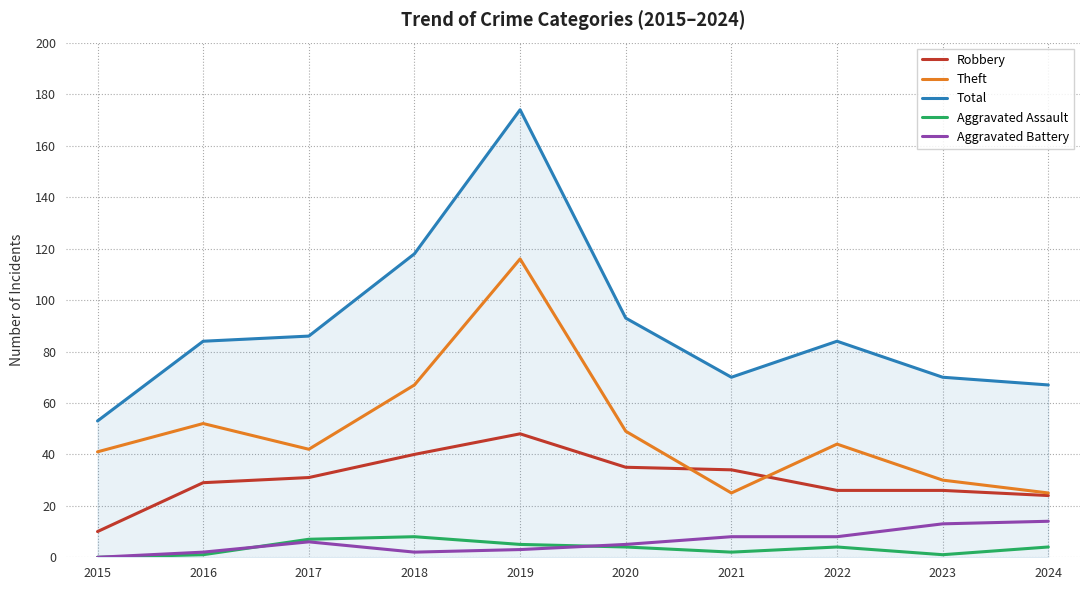

Is it true that Robbery equals 37 at 2022?

False